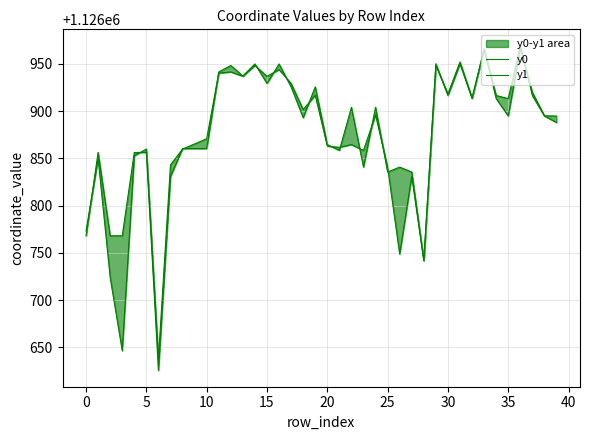

Count the number of data series in this chart.

2